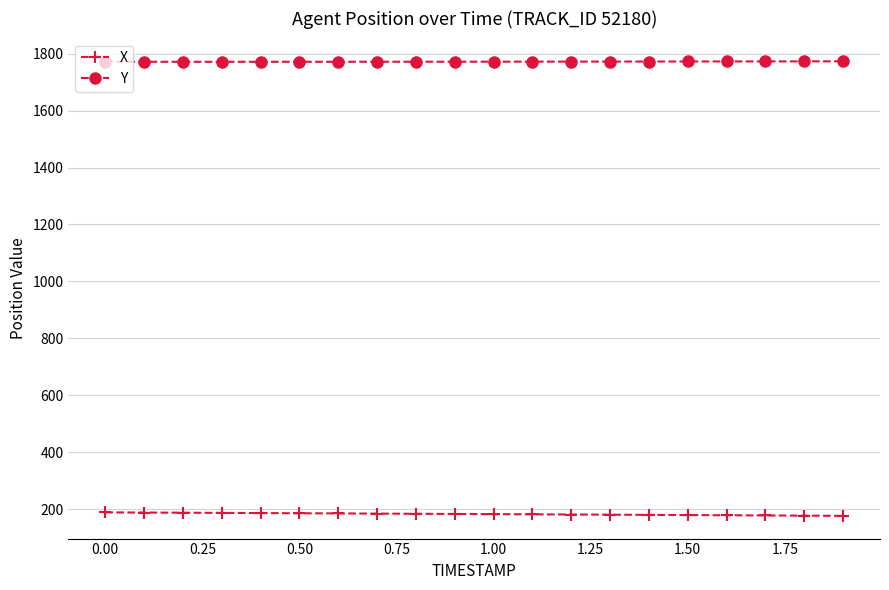

True or false: Y and X cross at least once.

False